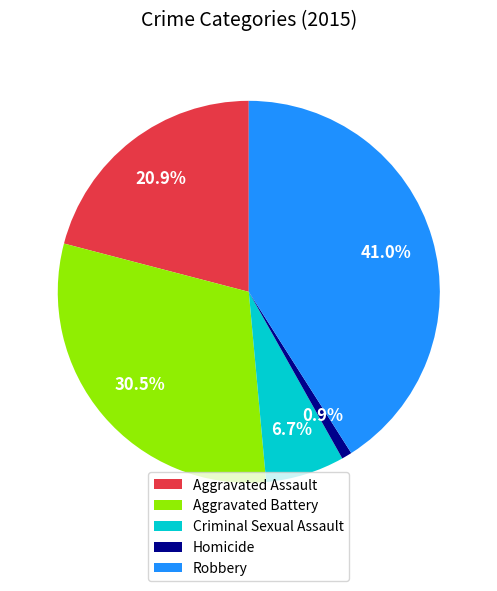

What is the ratio of the value at Criminal Sexual Assault to the value at Aggravated Assault?

0.3